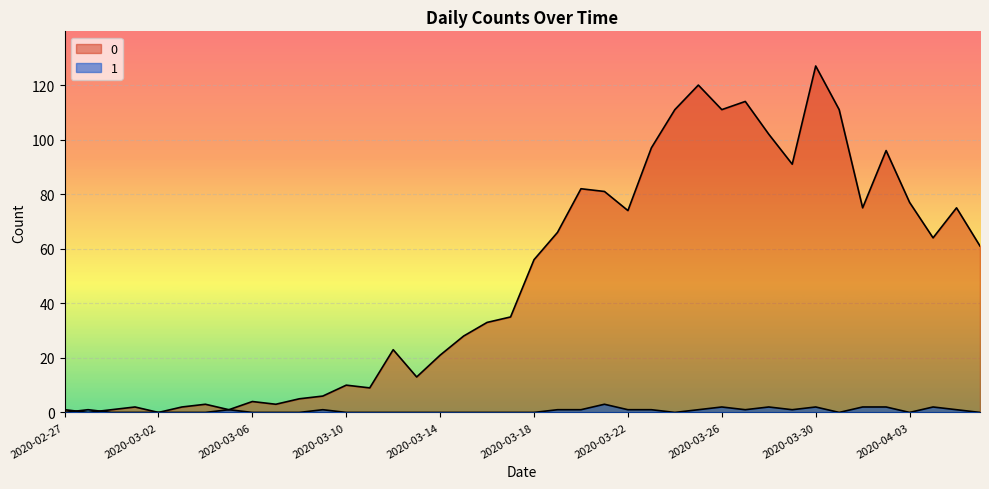

In 0, how many points are lower than both neighbors (excluding endpoints)?

11